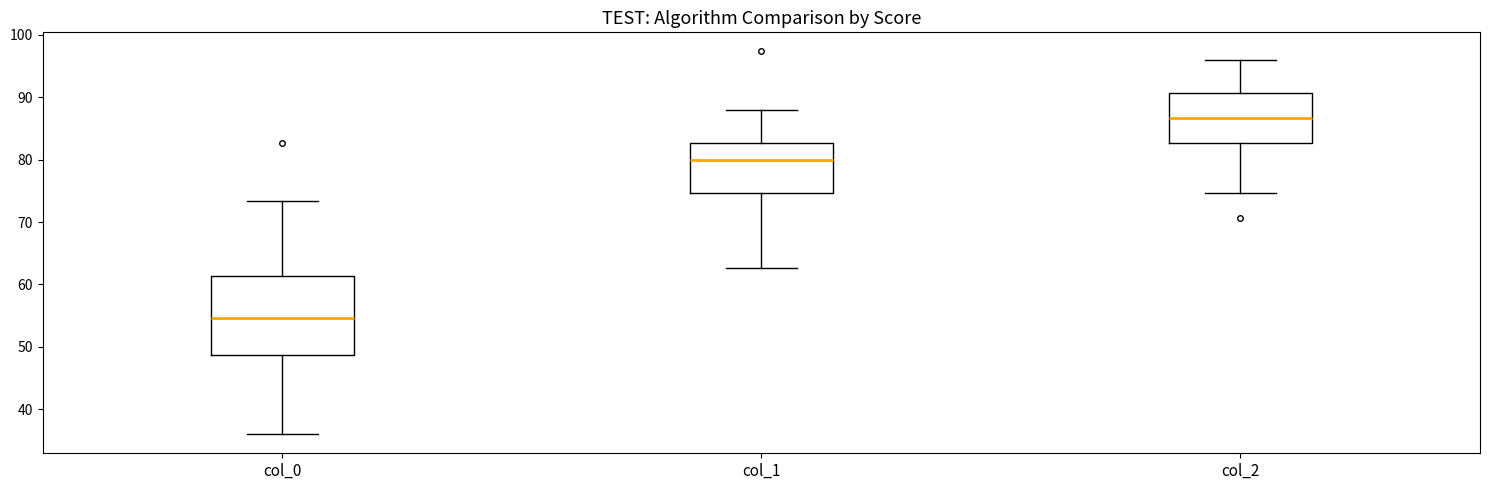

Which box's median line is the lowest?

col_0